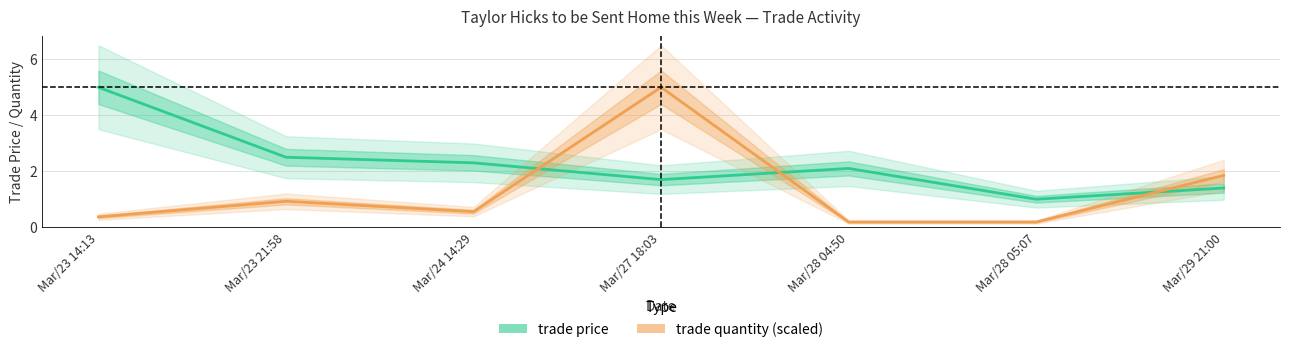

At which category is the sum across all series the highest?

Mar/27 18:03